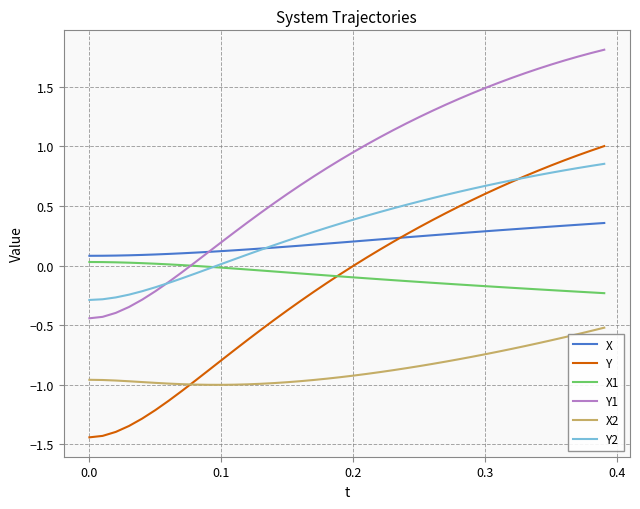

List the series in order of their peak value, highest first.

Y1, Y, Y2, X, X1, X2